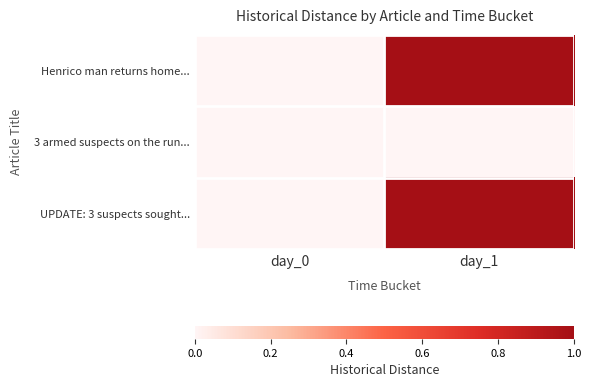

Reading right to left, what are all the values shown in this chart?

Henrico man returns home...: day_1=1	day_0=0
3 armed suspects on the run...: day_1=0	day_0=0
UPDATE: 3 suspects sought...: day_1=1	day_0=0